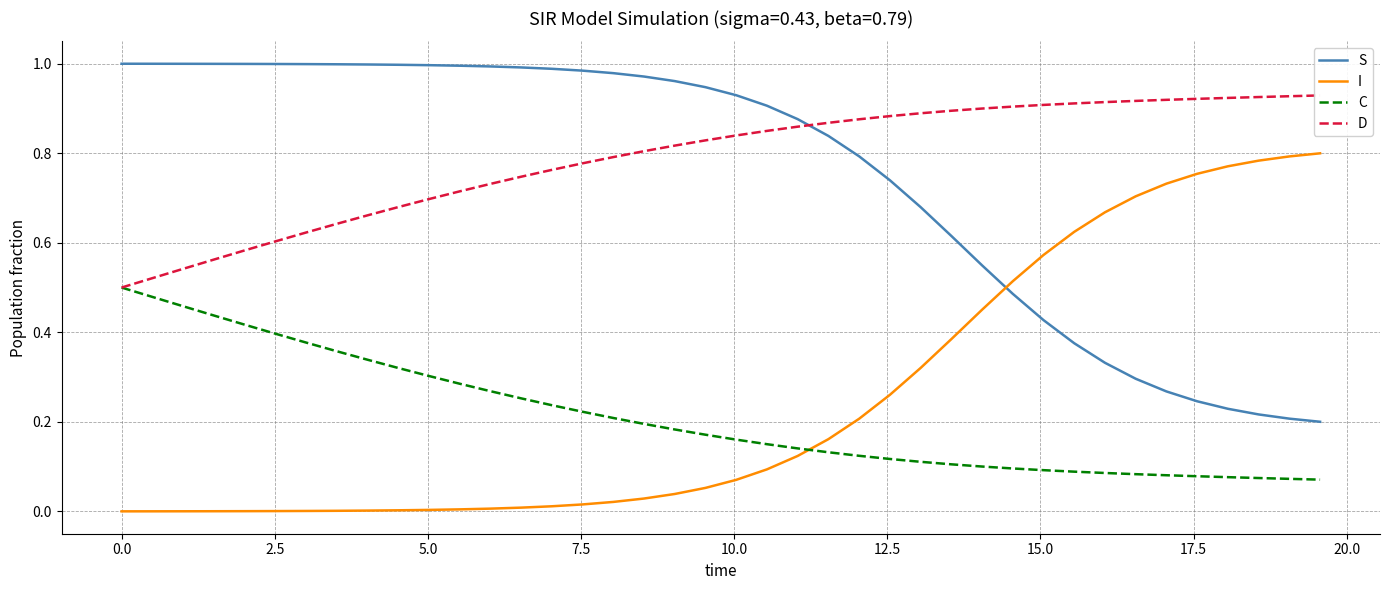

True or false: S and C intersect in this chart.

False